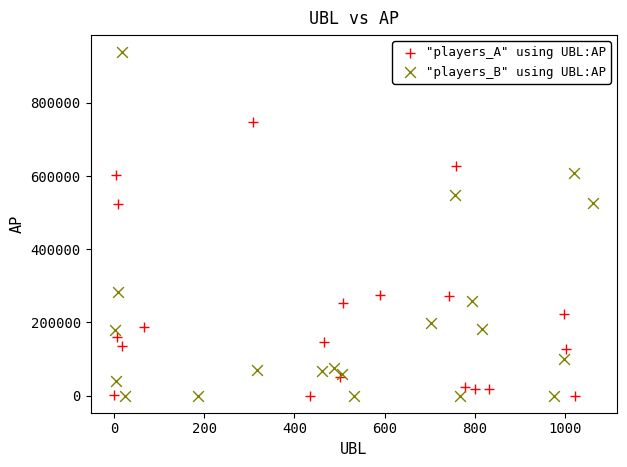

Which series has the largest Y range (max minus min)?

"players_B" using UBL:AP